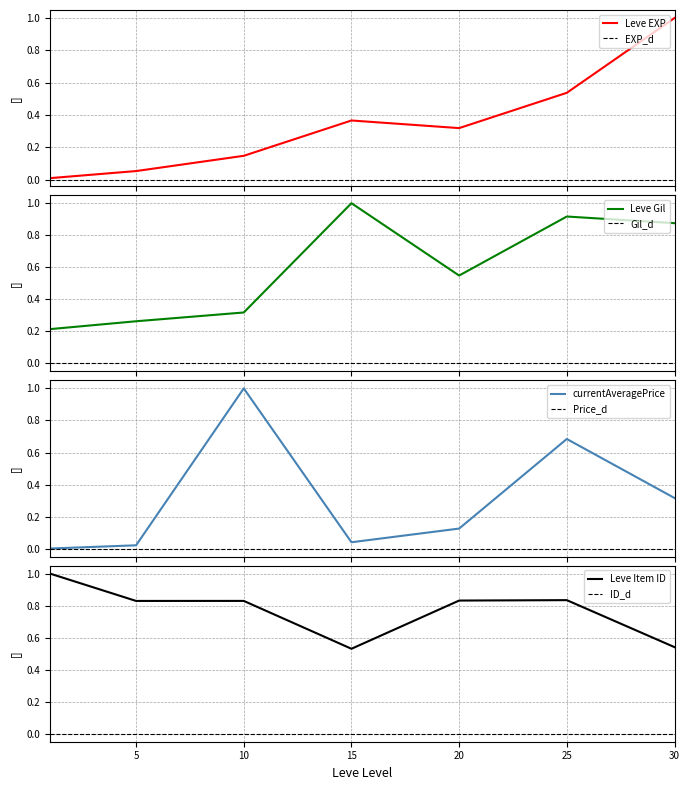

What is the sum of all Leve EXP values?

2.4